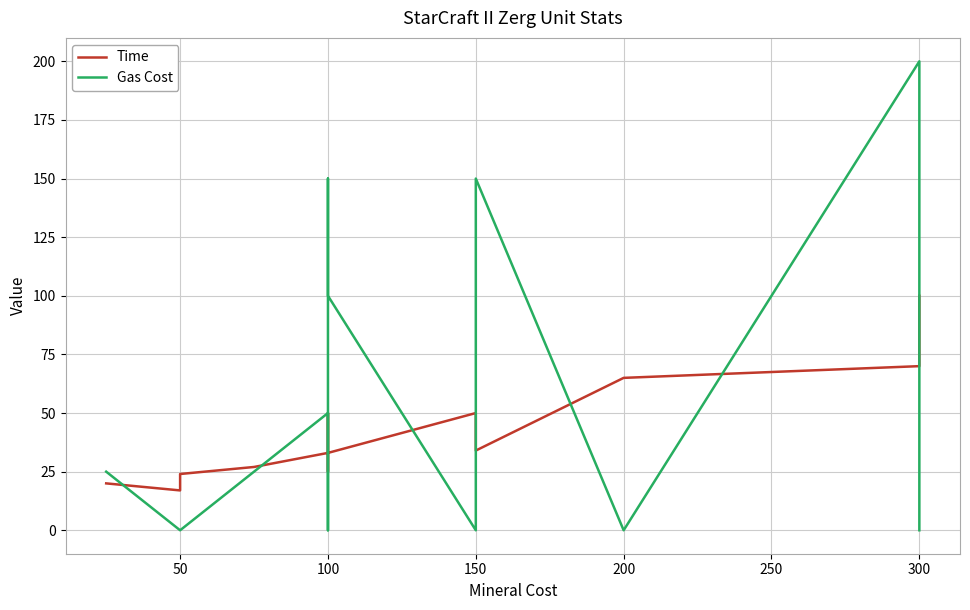

What is the average value of the Time series?

42